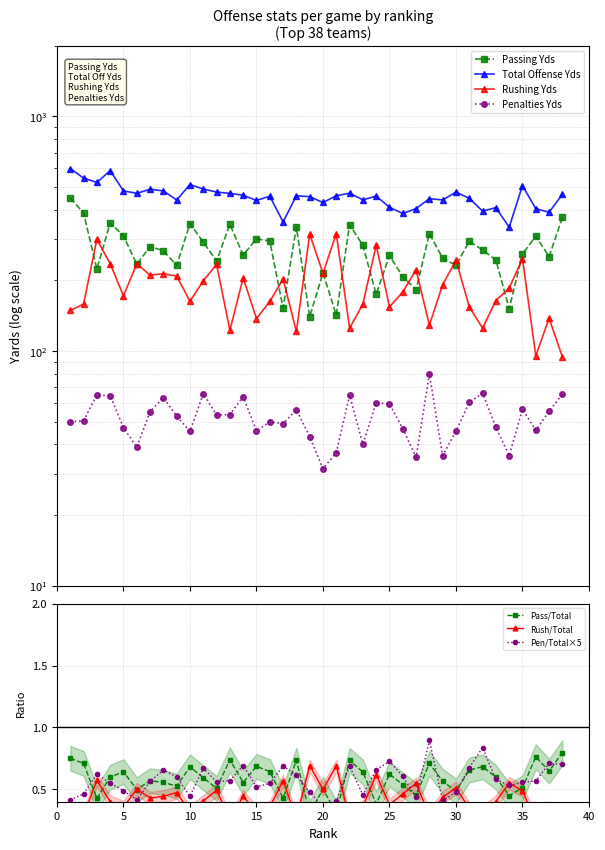

What is the sum of all Total Offense Yds values?

17363.0